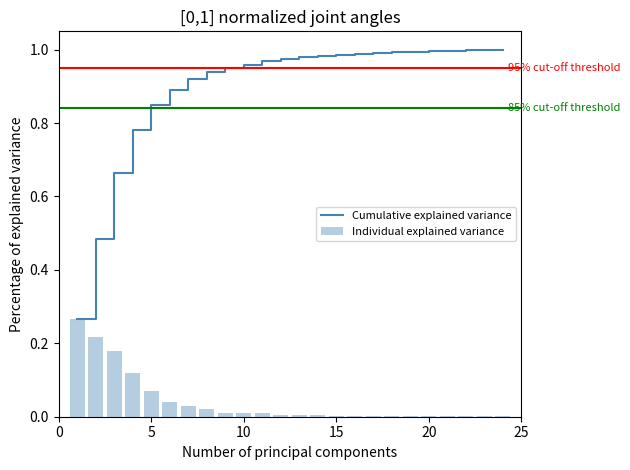

What is the greatest value displayed?

1.0